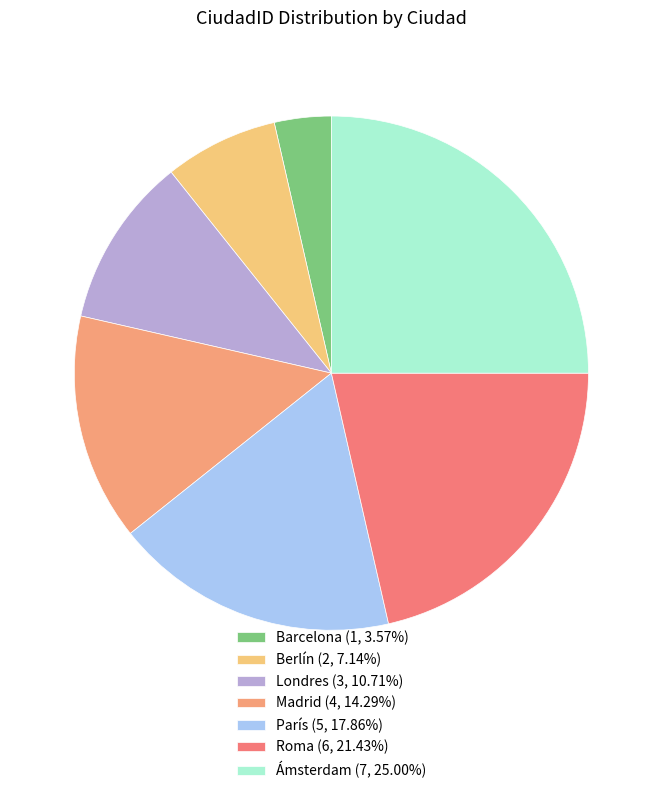

How many slices are in this pie chart?

7